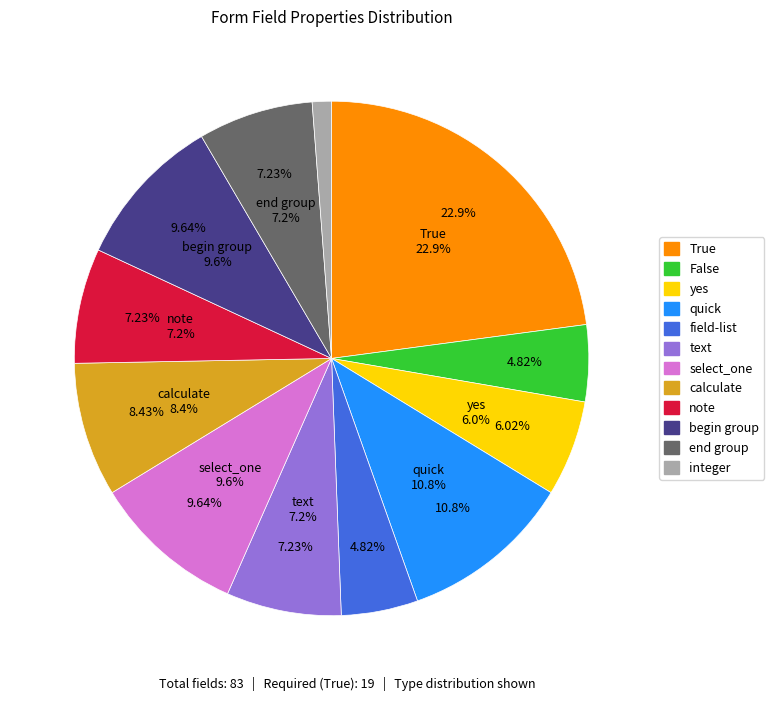

Which slice is the smallest?

integer